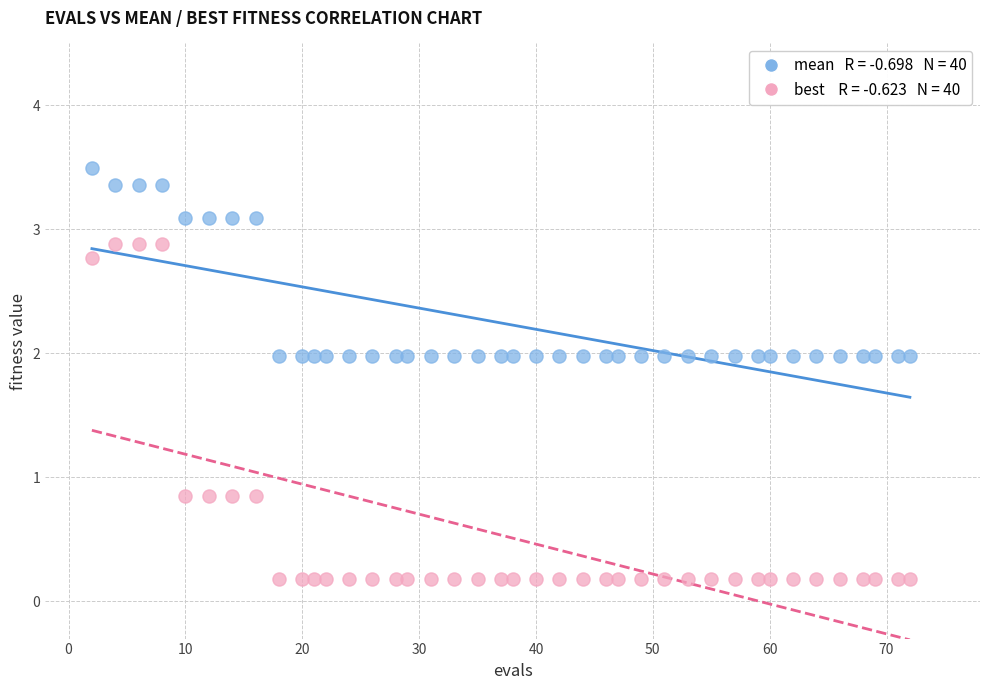

Across all data points, what is the range of X values (max minus min)?

70.0